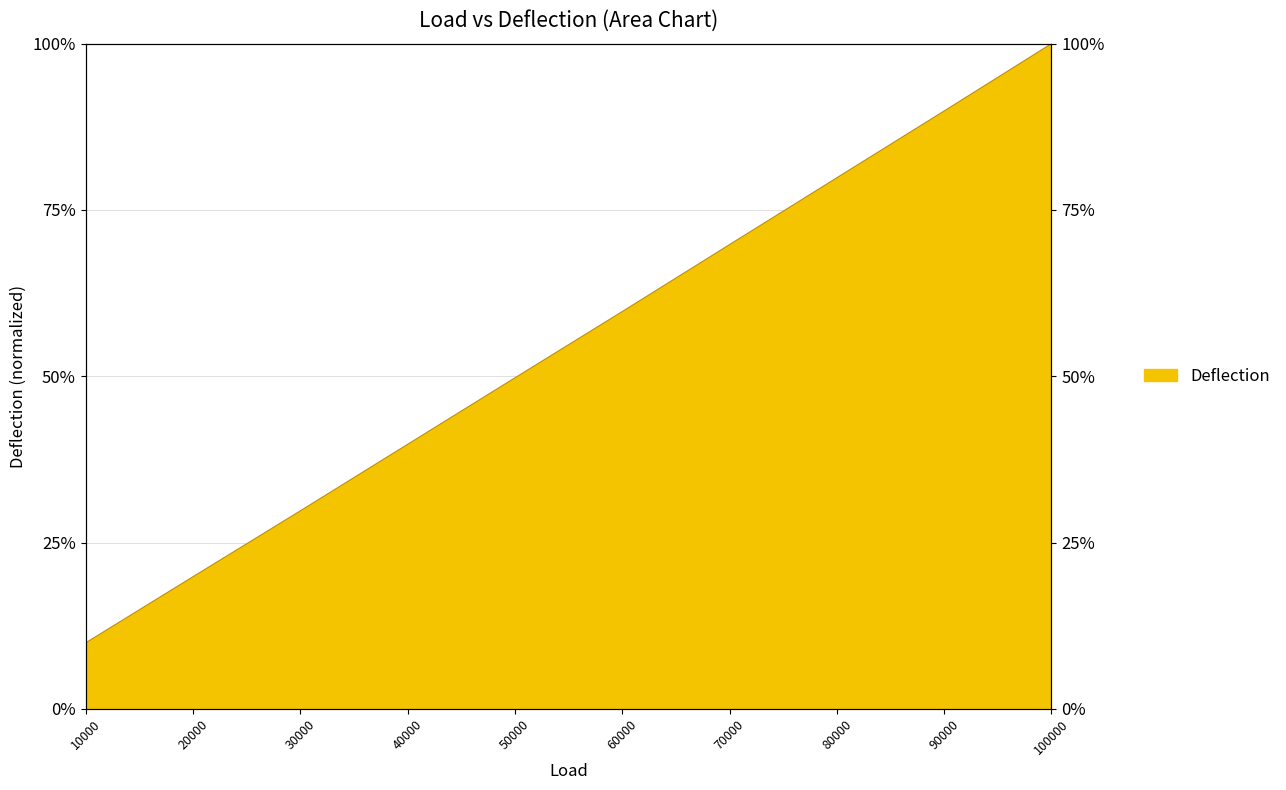

What is the change in value from 60000 to 70000?

+0.1